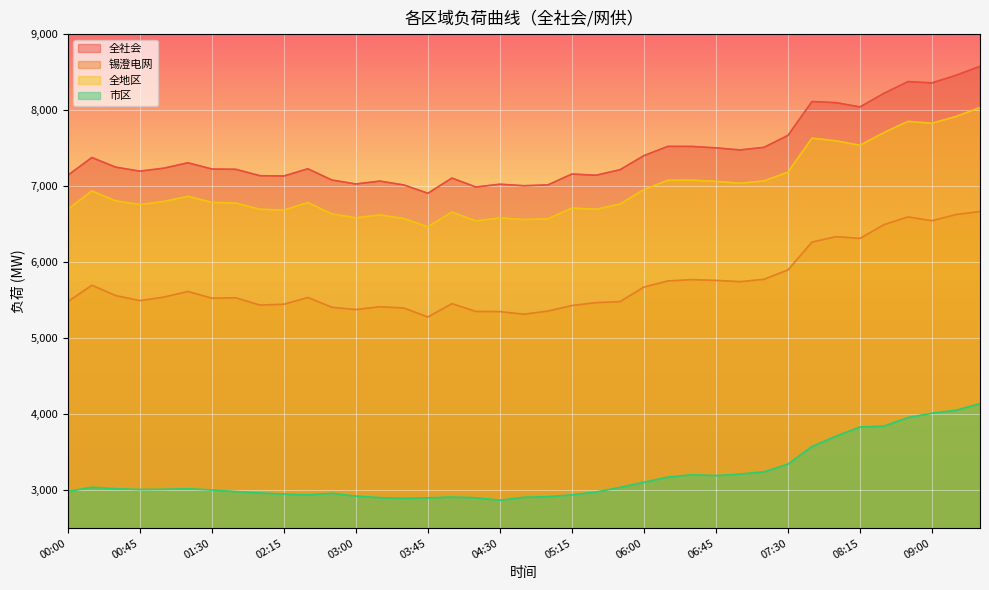

At which category is the sum across all series the highest?

09:30